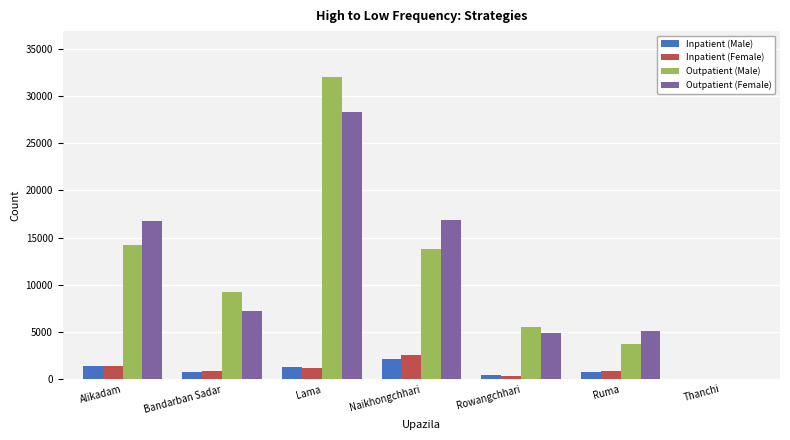

What is the greatest value displayed?

32052